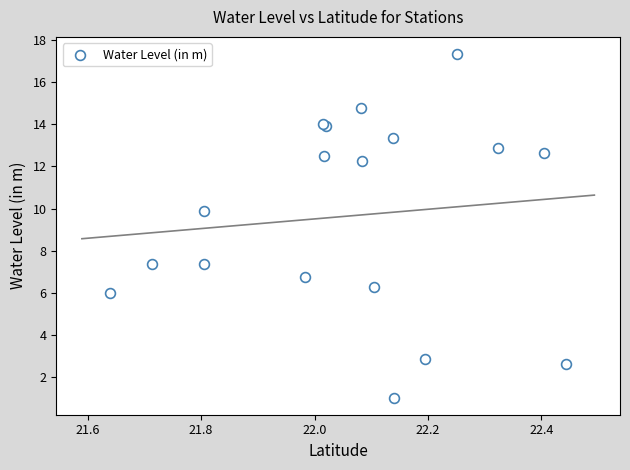

What Y value in the scatter plot is closest to 9?

9.9